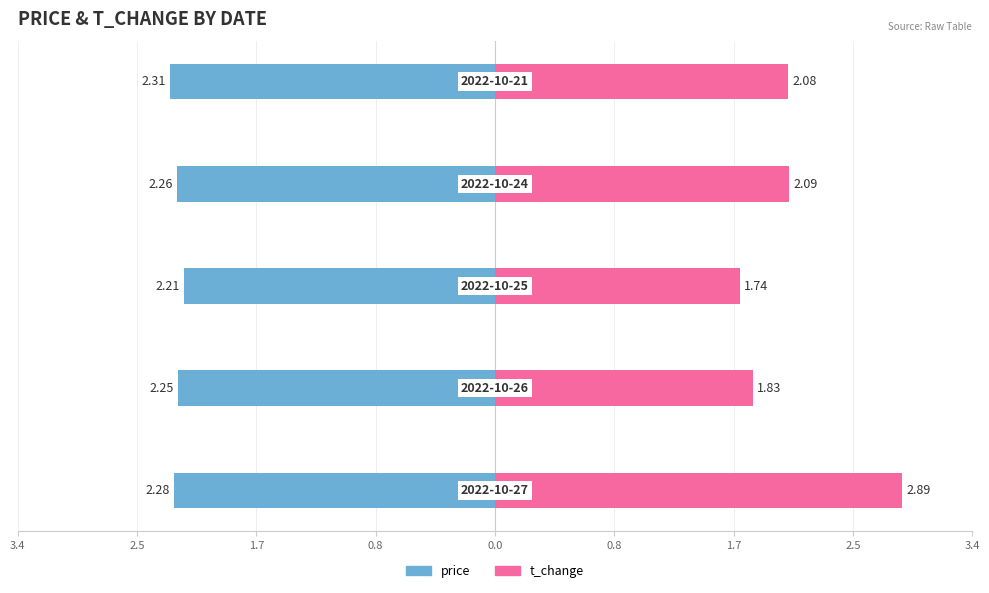

What are all the series names shown in the legend?

price, t_change